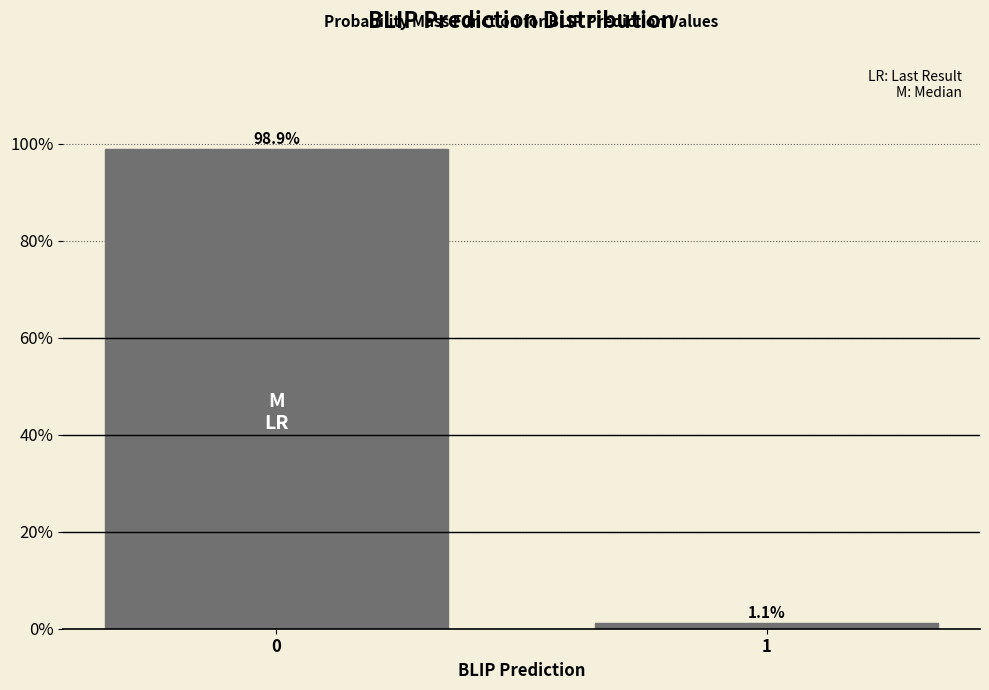

Reading right to left, transcribe all the data shown in this chart.

1.1	98.9